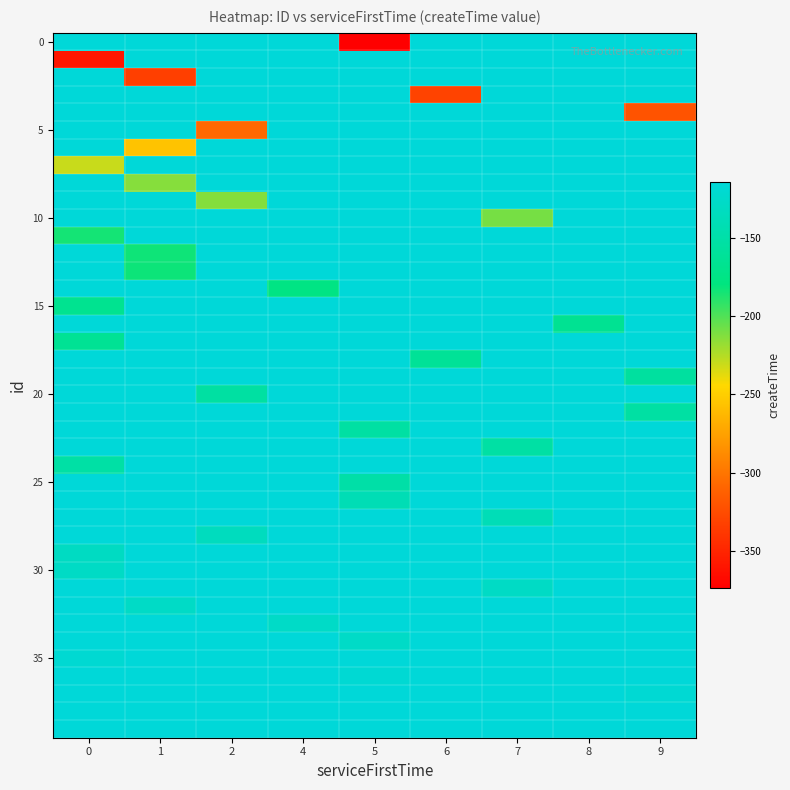

At which category does the chart reach its minimum across all series?

5